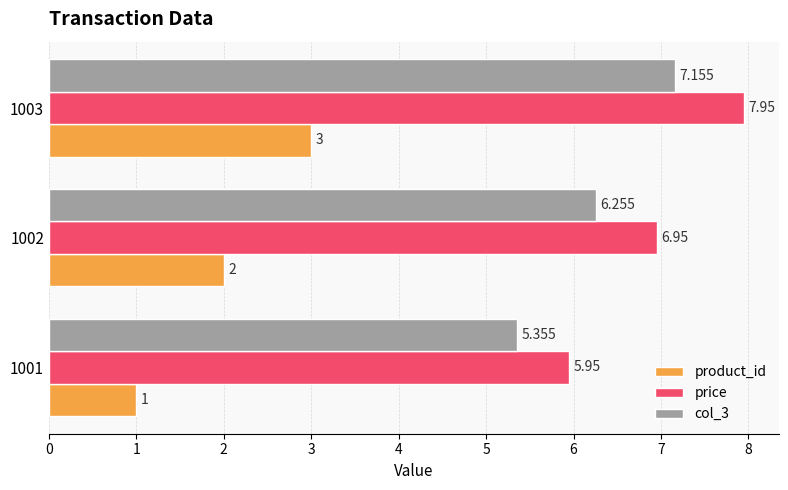

Which series has the largest total across all categories?

price